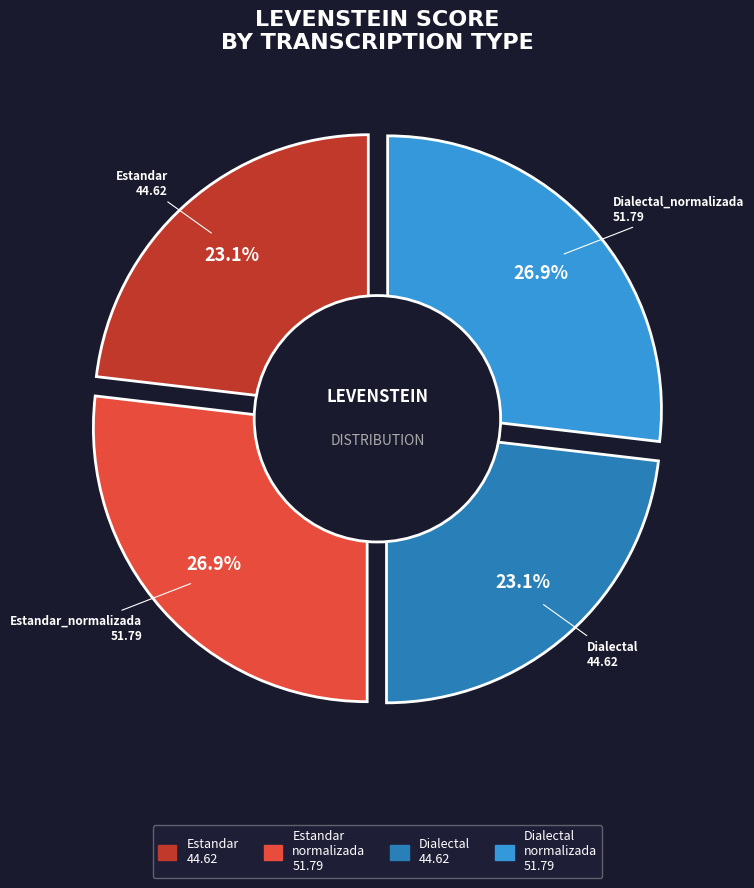

Is the sum of Estandar_normalizada and Estandar greater than half?

No